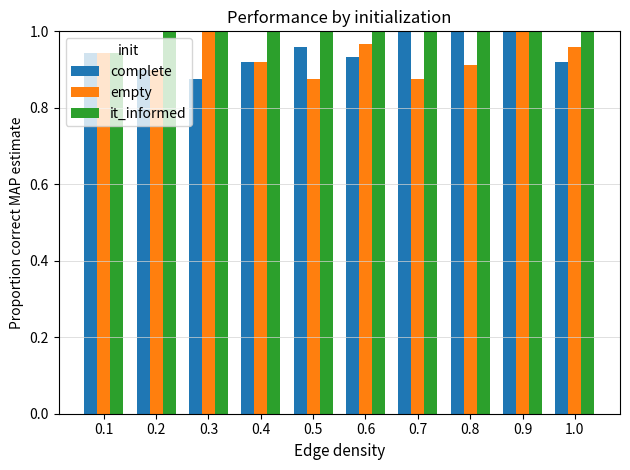

At which label does complete reach its minimum?

0.3